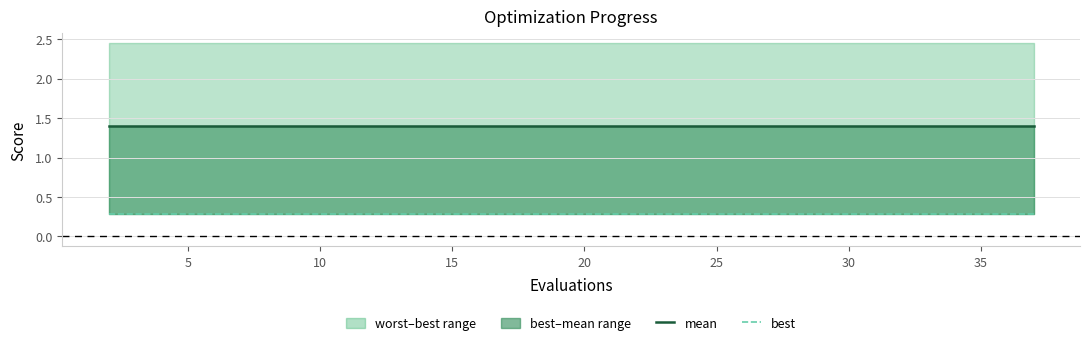

The value of mean at 20 is 0.5. True or false?

False